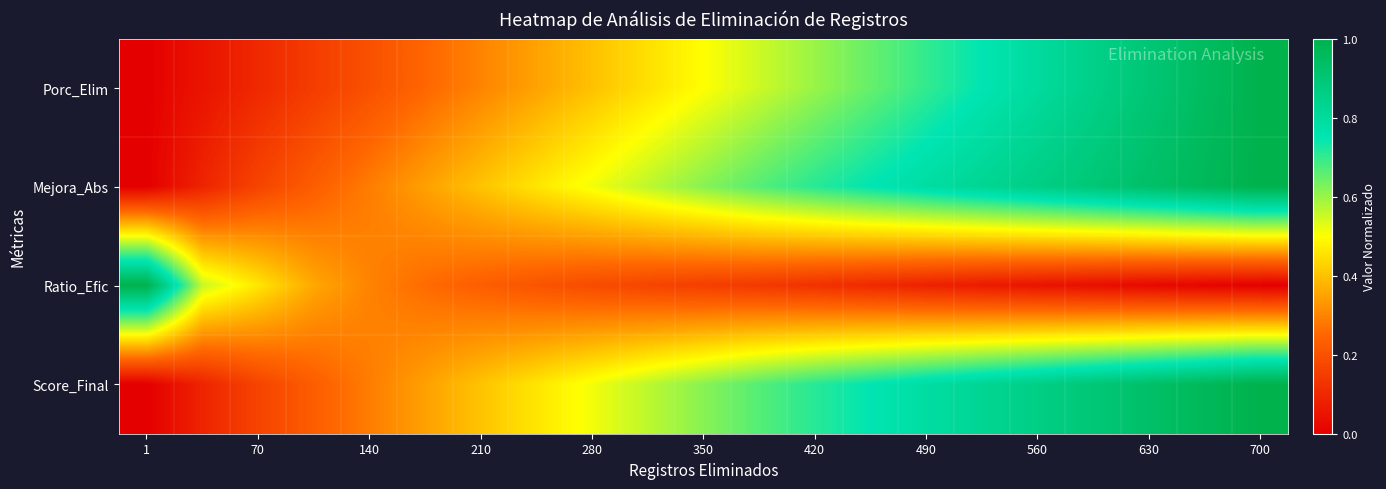

Which category has the lowest value across all series?

1